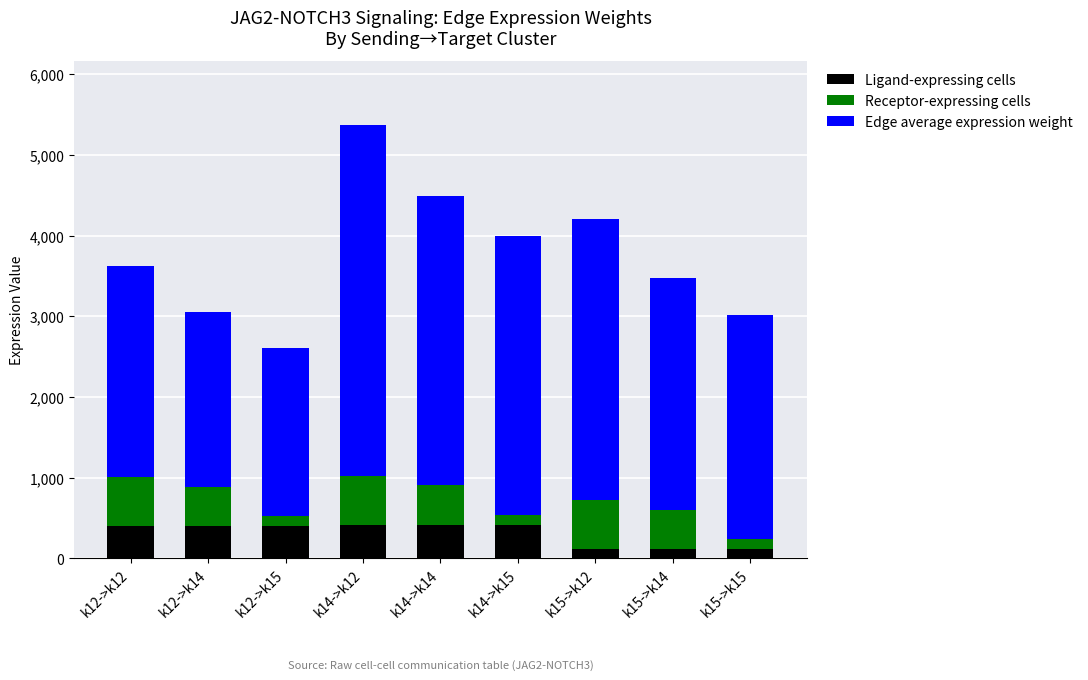

What is the maximum value for Ligand-expressing cells?

415.0